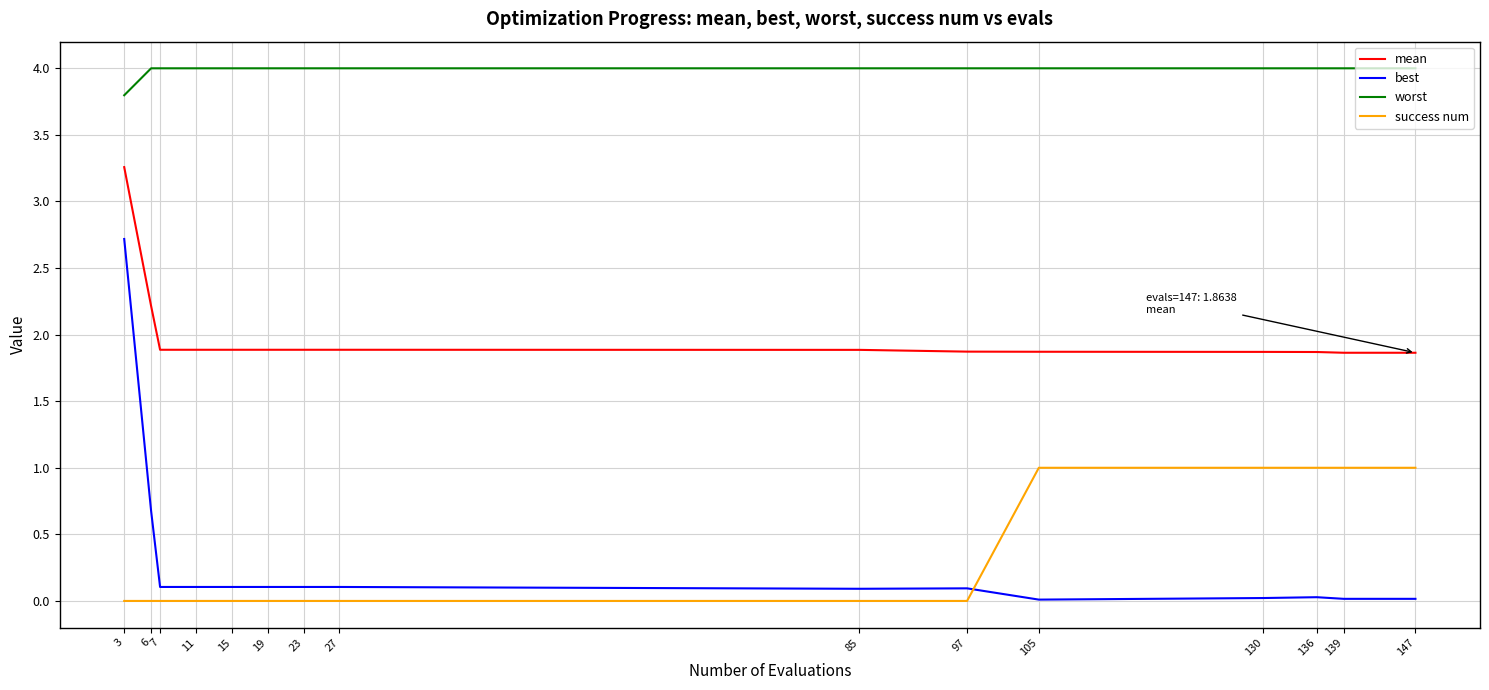

Does the chart display data point markers on the line(s)?

No